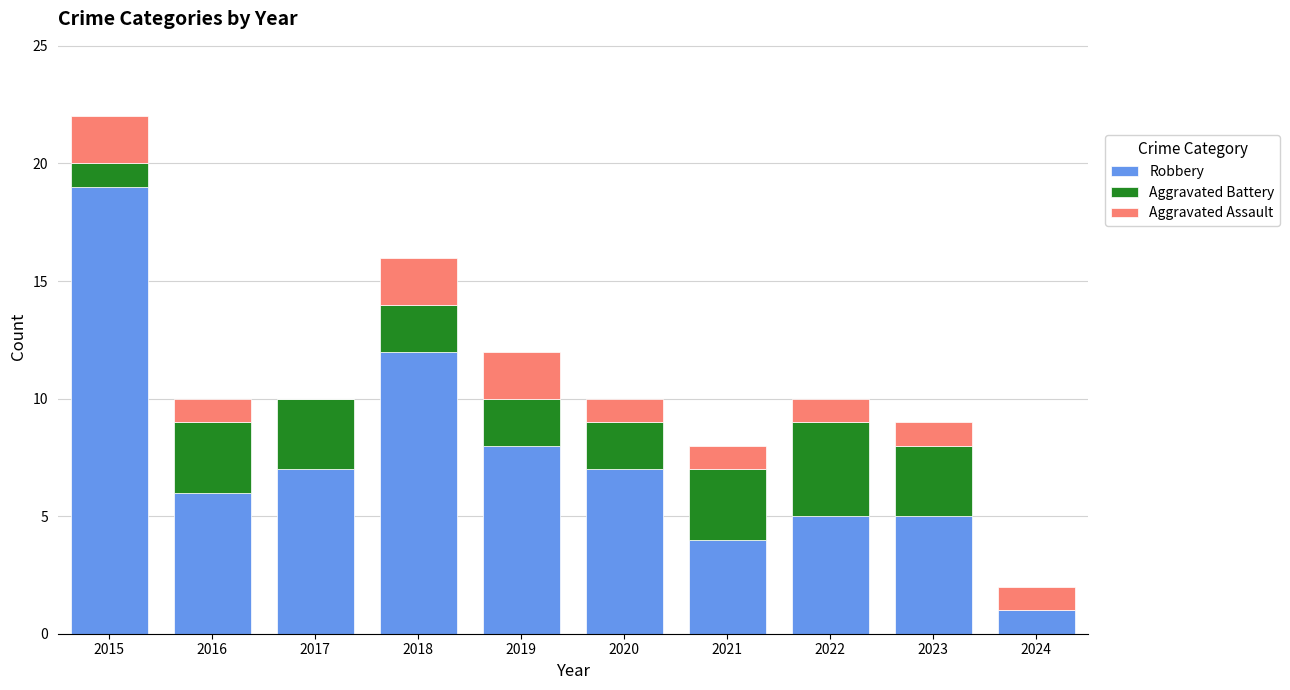

Does the chart contain stacked bars?

Yes